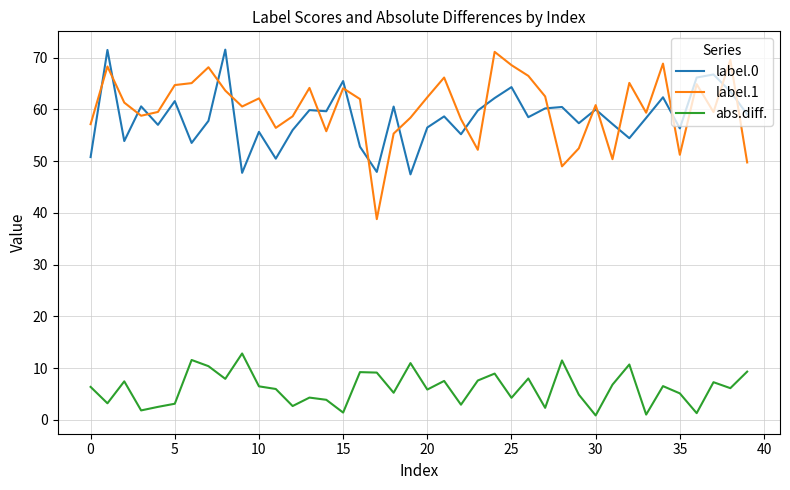

Which series has the largest total across all categories?

label.1